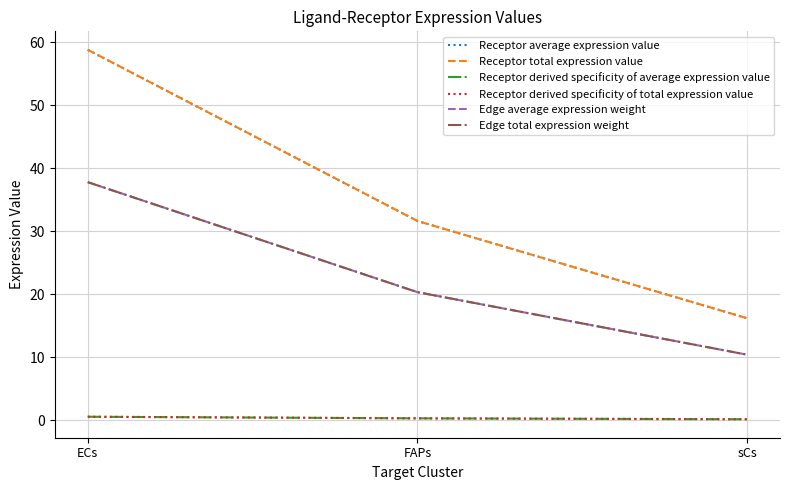

Is this an area chart (filled region under the line)?

No